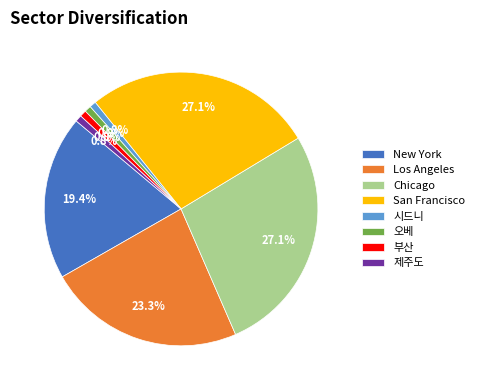

Approximately how many times larger is the value at Chicago compared to 시드니?

35.0